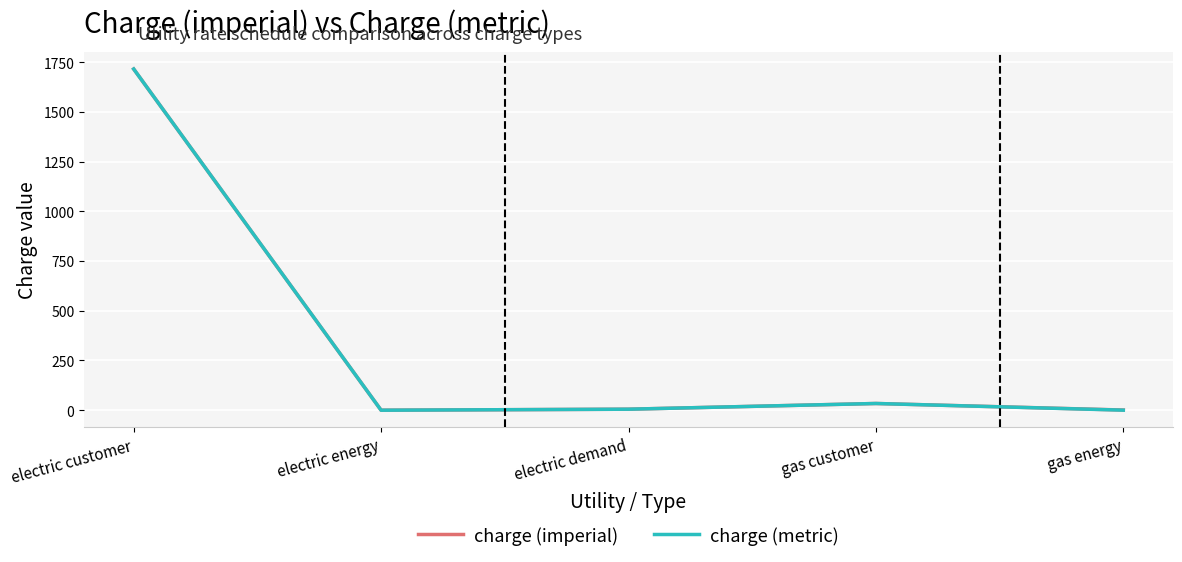

At which label does charge (metric) first exceed 5?

electric customer